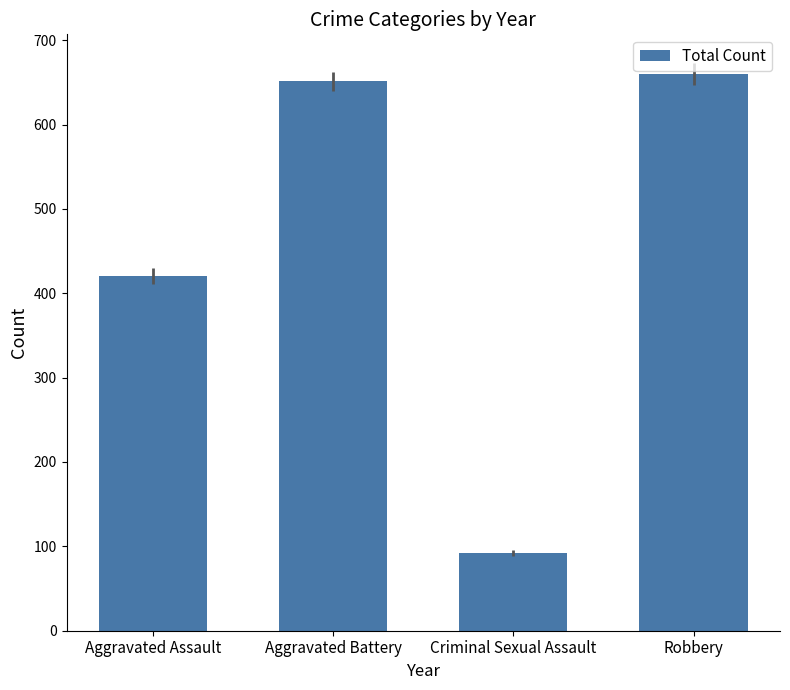

The chart shows a value of 1088 at Aggravated Battery. True or false?

False